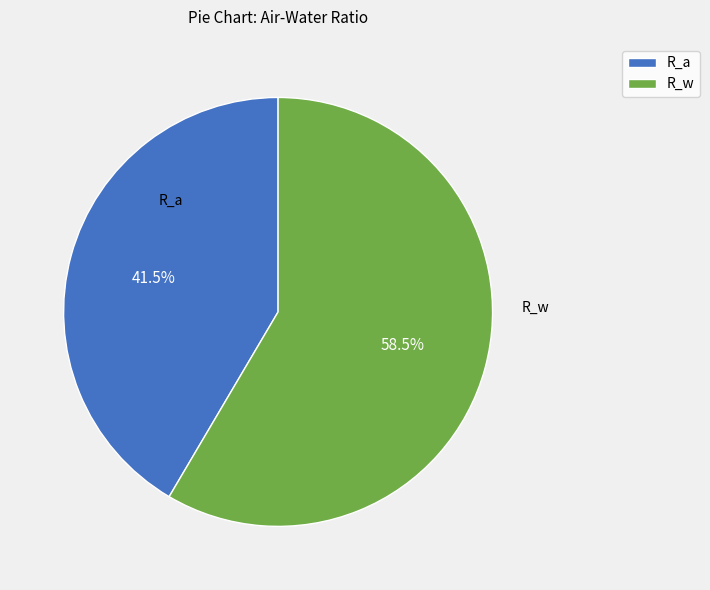

Which has a higher value, R_a or R_w?

R_w